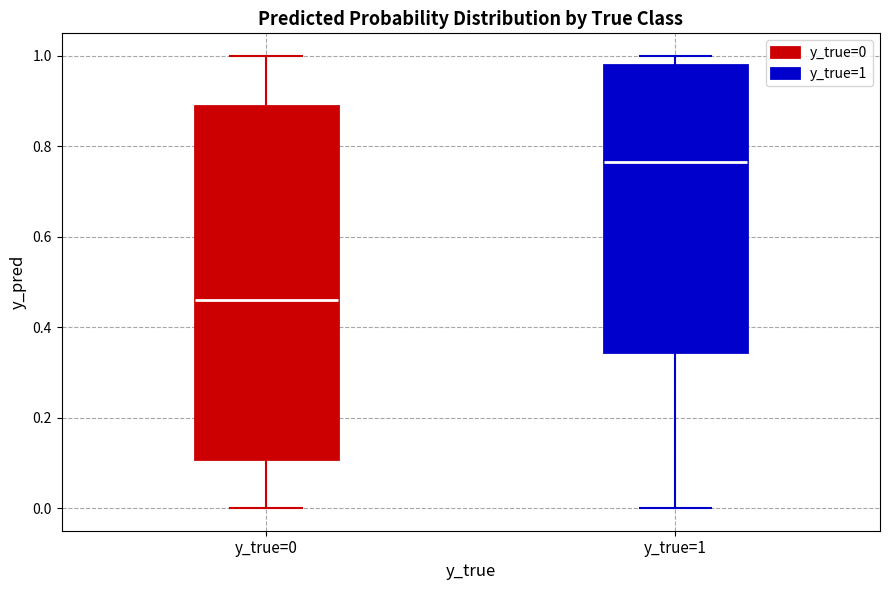

Reading left to right, transcribe this box plot: for each box, give where its median line is, the range the box spans, and where its two whiskers end, as read against the y-axis. The values are not printed on the chart, so give them approximately, as read against the axis.

y_true=0: median 0.46, box 0.10 to 0.88, whiskers 0.00 to 1.00
y_true=1: median 0.76, box 0.34 to 0.98, whiskers 0.00 to 1.00